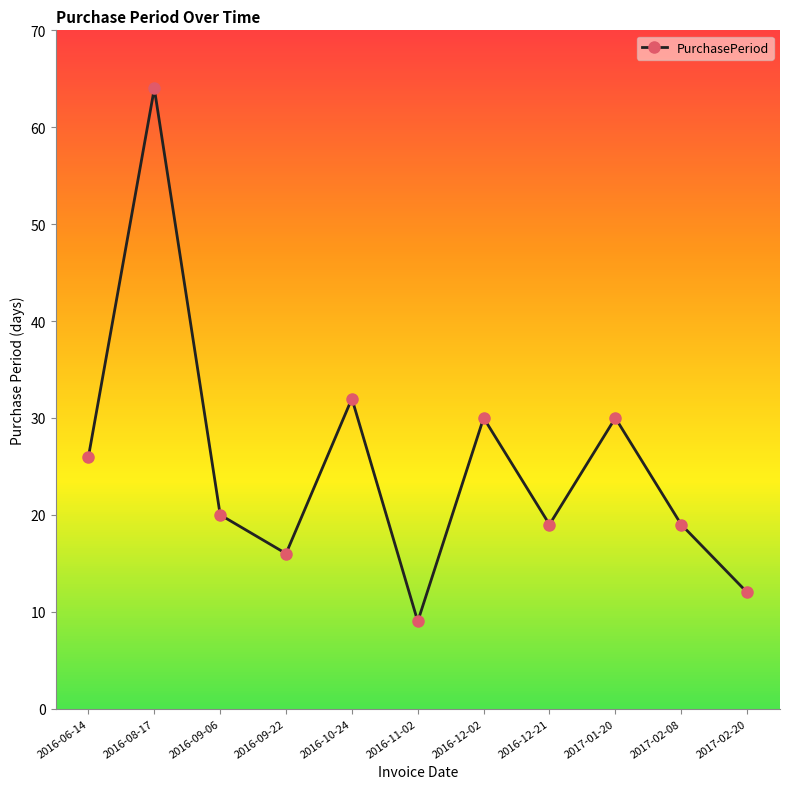

What is the label of the 5th point from the right?

2016-12-02